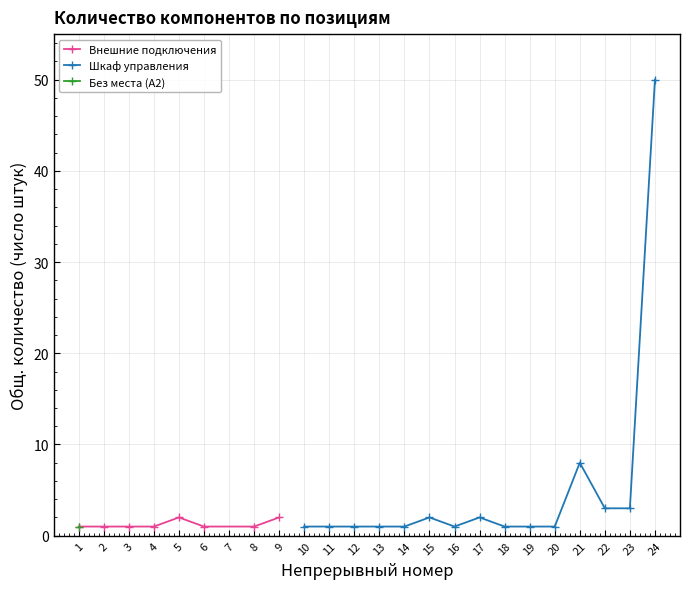

True or false: there are more than 0 points higher than both neighbors.

True